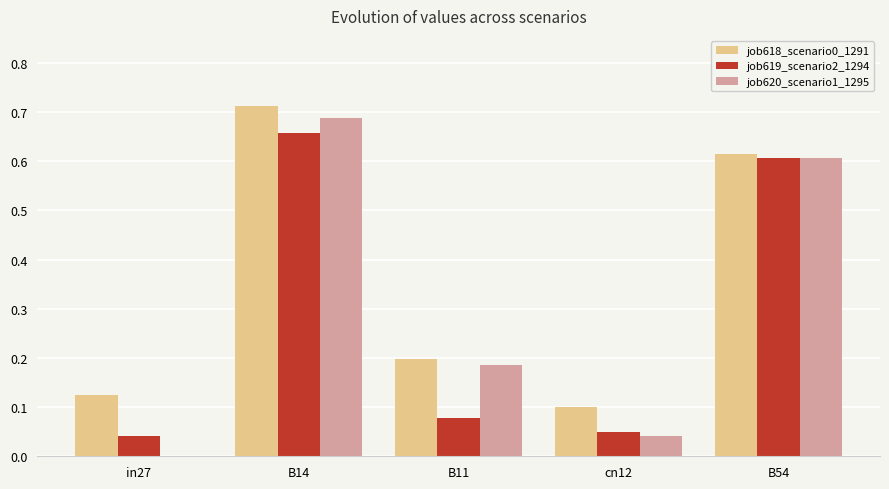

Between in27 and B14, which series saw the biggest shift?

job620_scenario1_1295